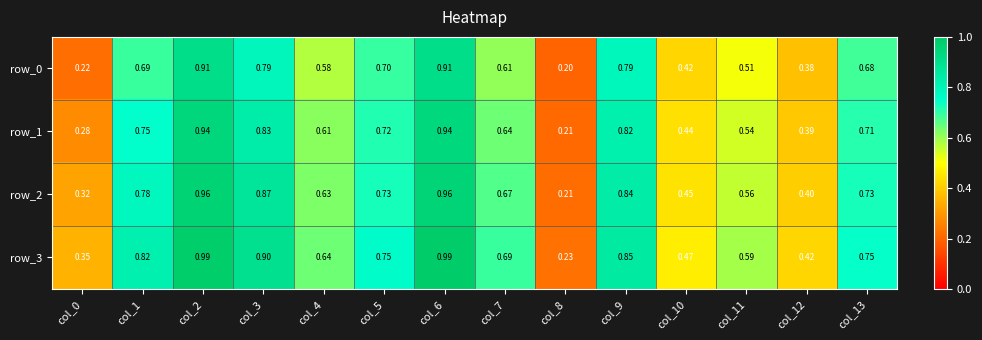

Which series has the largest total across all categories?

row_3